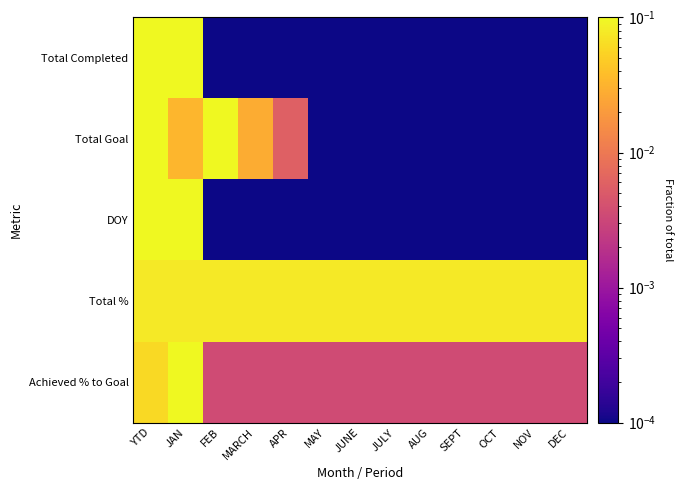

Count the number of data series in this chart.

5